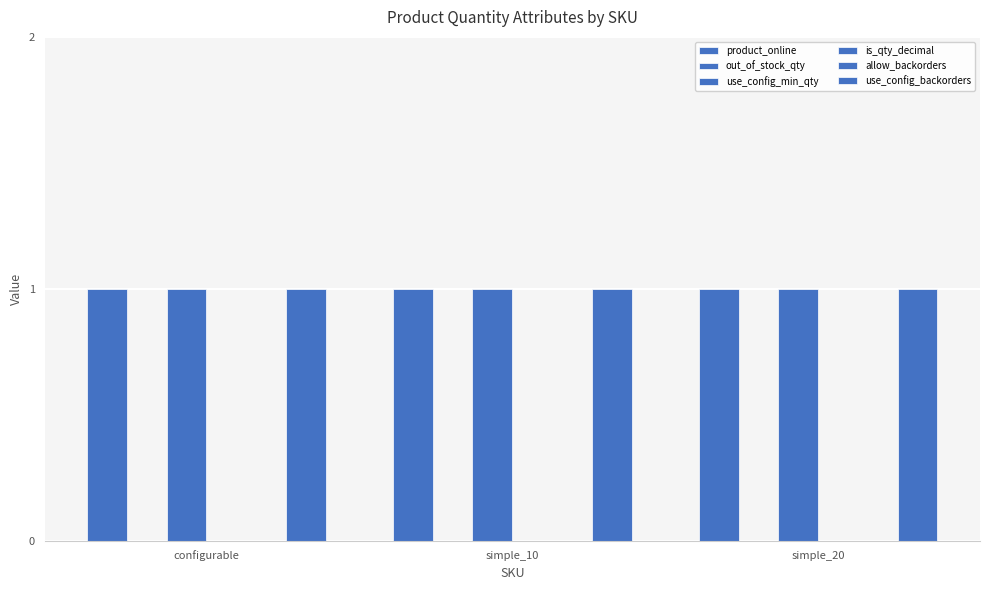

Between simple_10 and simple_20, which series saw the biggest shift?

product_online